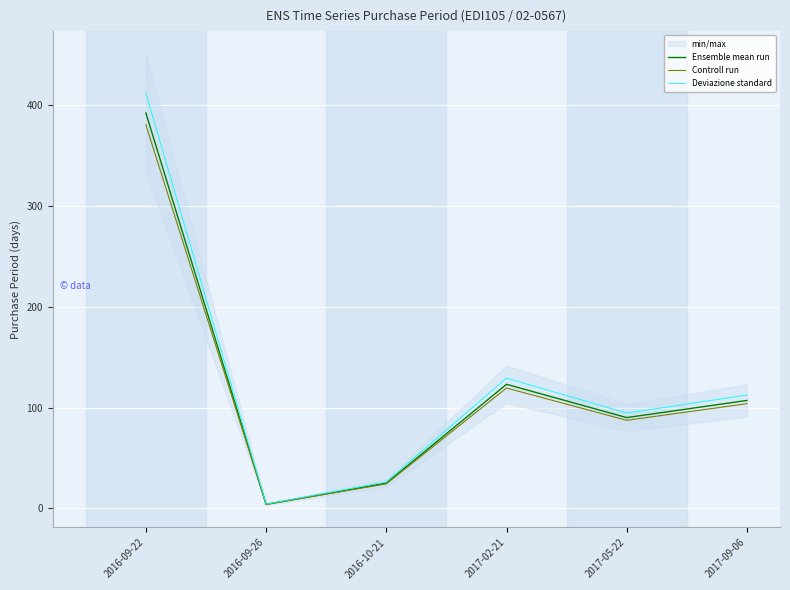

Rank the categories by Deviazione standard value from lowest to highest.

2016-09-26, 2016-10-21, 2017-05-22, 2017-09-06, 2017-02-21, 2016-09-22